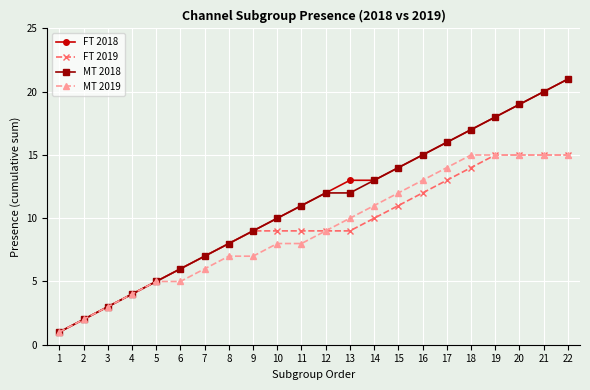

Is this an area chart (filled region under the line)?

No